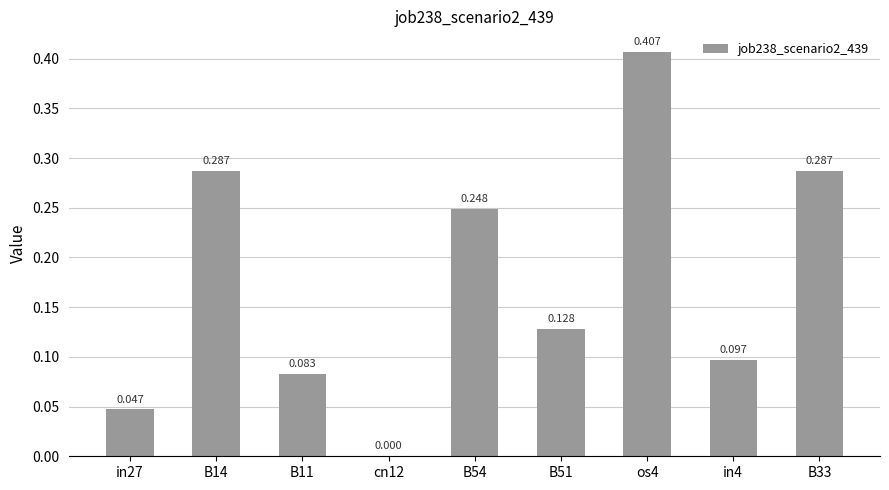

Between B11 and in27, which is larger?

B11